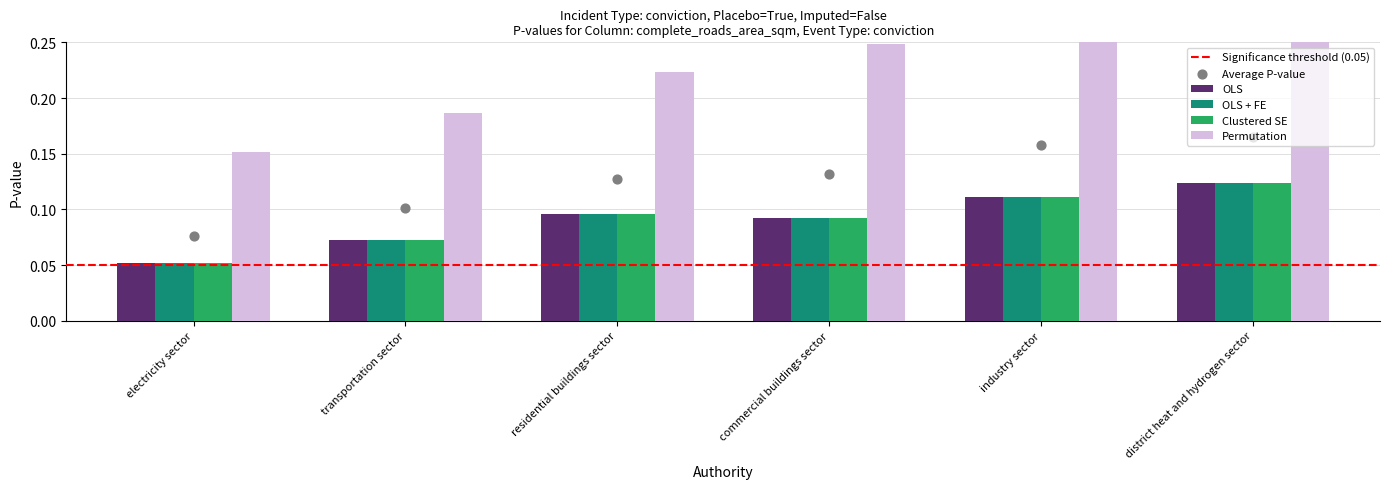

Which series has the widest spread of Y values?

Permutation